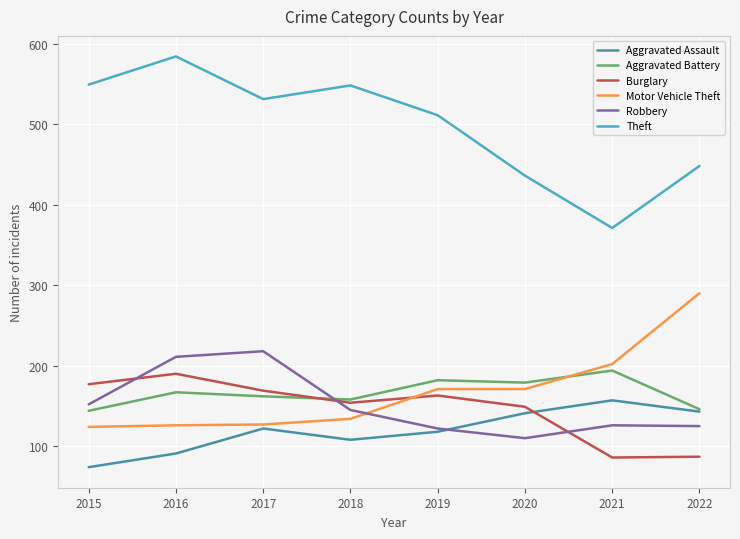

Where is the first local minimum for Robbery?

2020